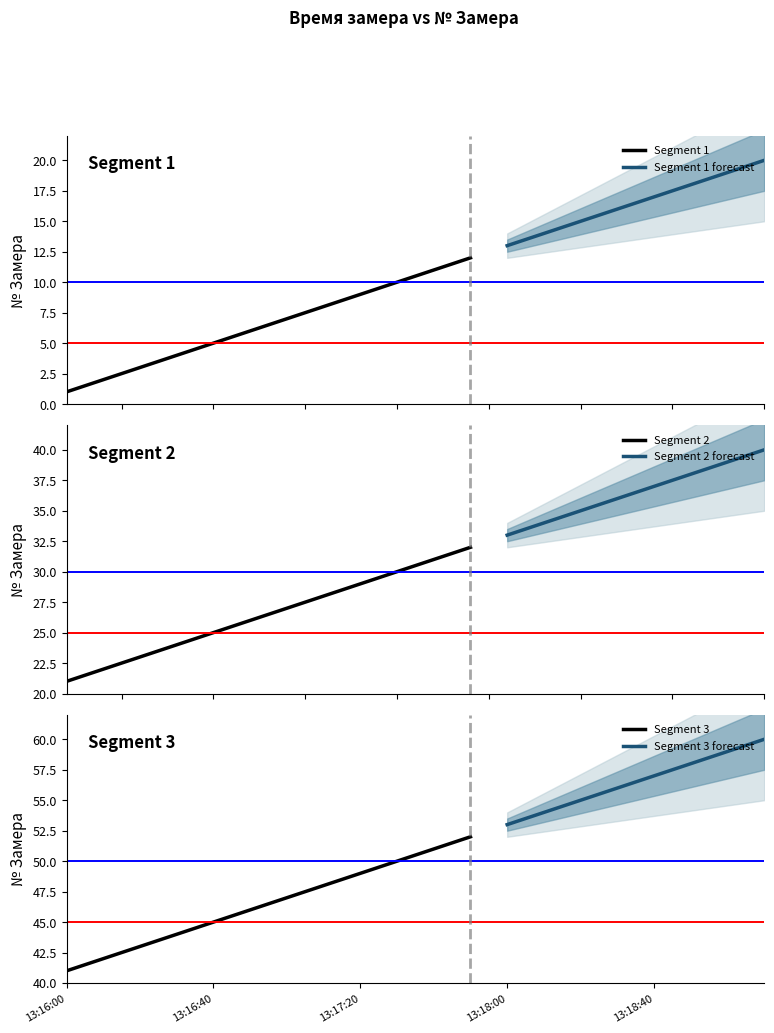

What is the maximum value for № Замера (segment 1)?

20